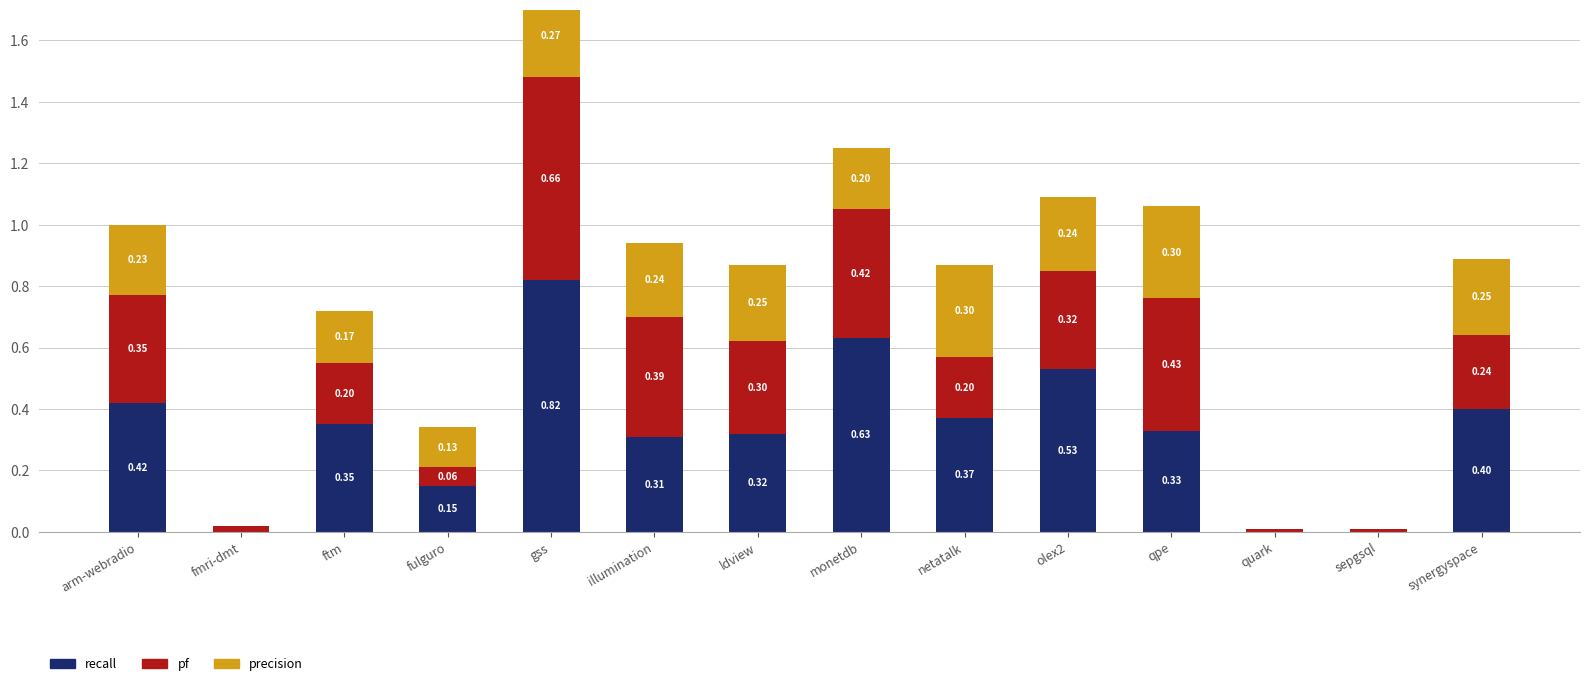

Rank the series by their average value, from lowest to highest.

precision, pf, recall